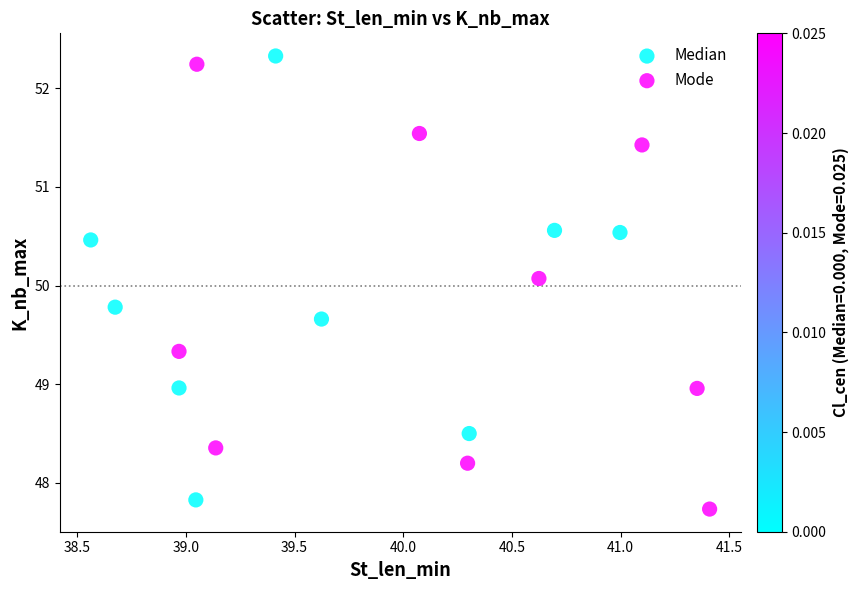

What are all the series names shown in the legend?

Median, Mode